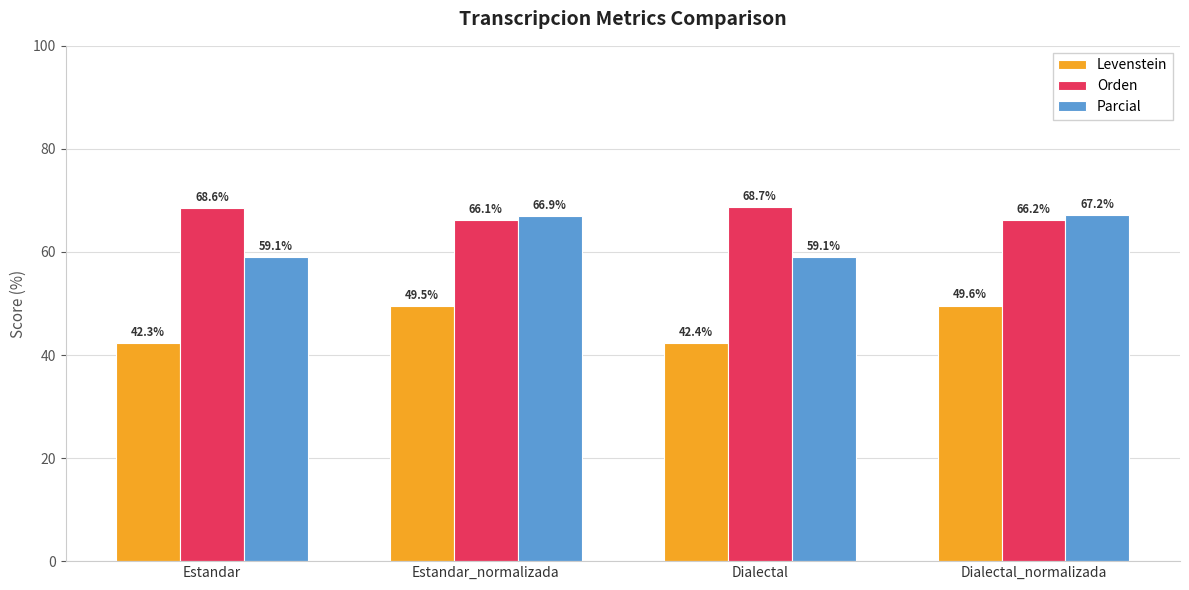

What is the label of the 3rd bar from the left?

Dialectal